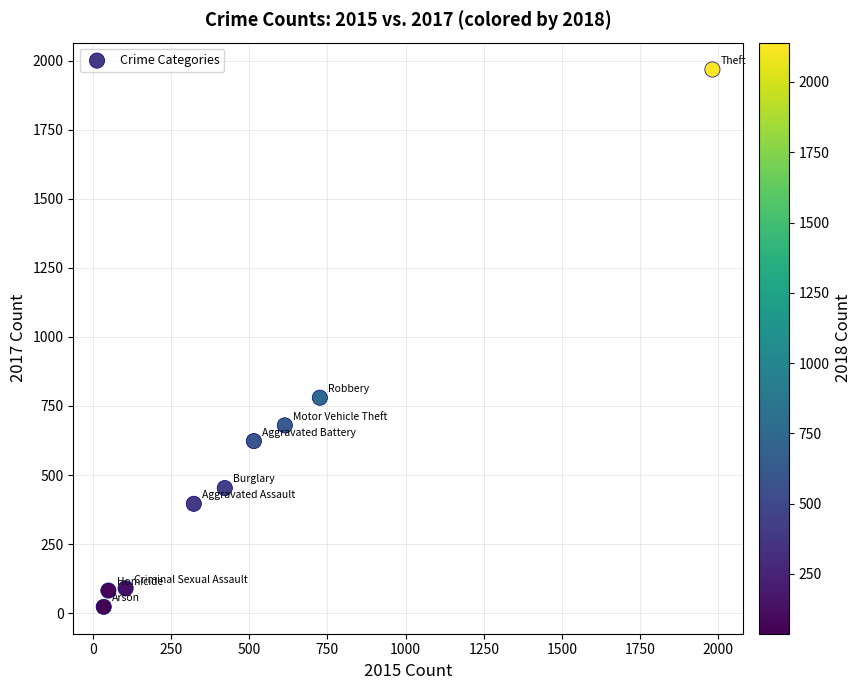

What is the range of Y values (max minus min)?

1945